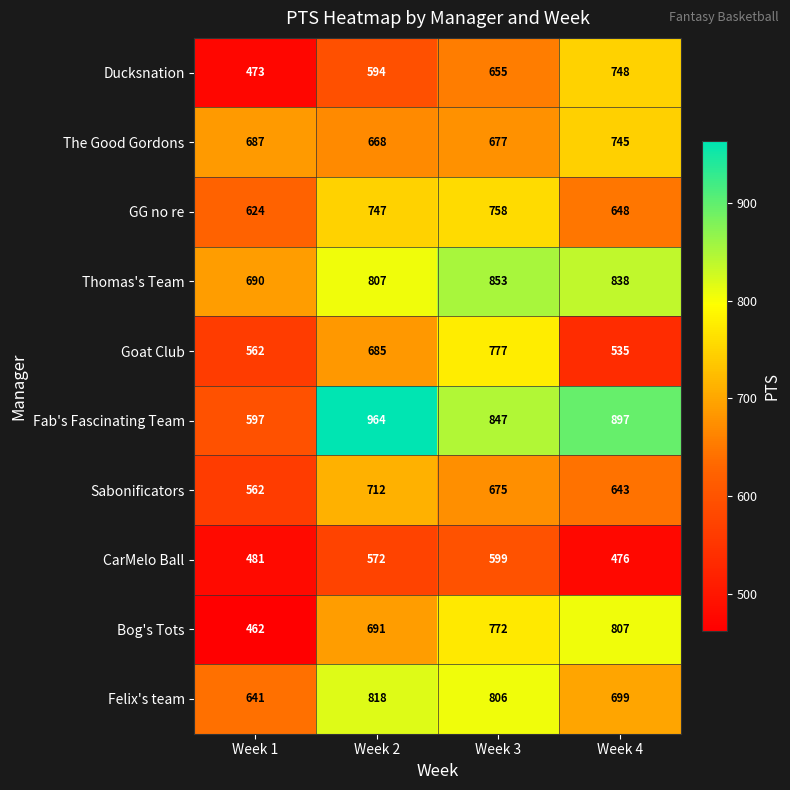

List the series in order of their peak value, lowest first.

CarMelo Ball, Sabonificators, The Good Gordons, Ducksnation, GG no re, Goat Club, Bog's Tots, Felix's team, Thomas's Team, Fab's Fascinating Team